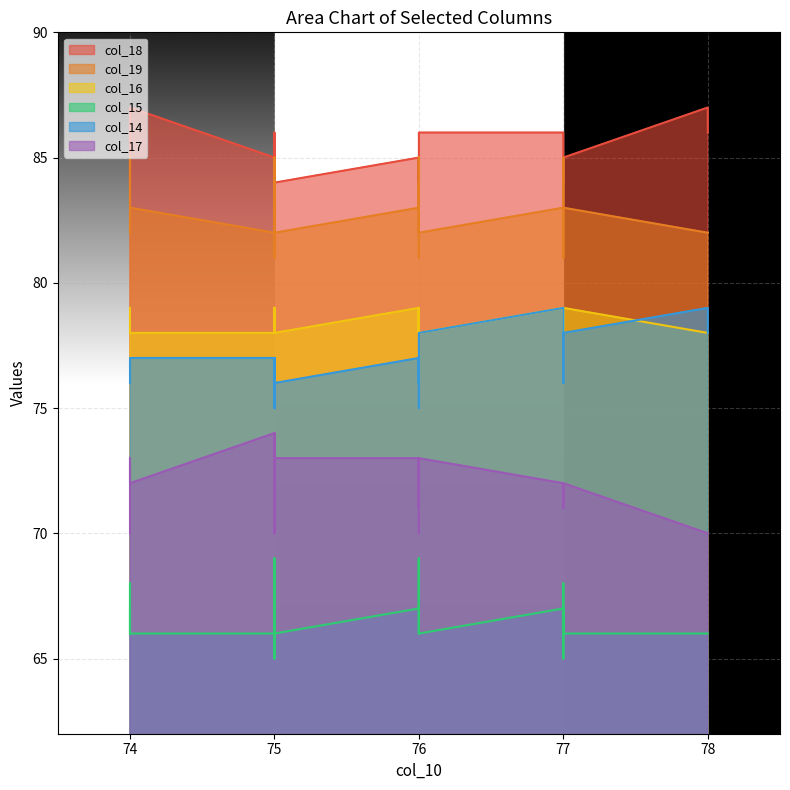

What is the spread (max minus min) of values at 77?

19